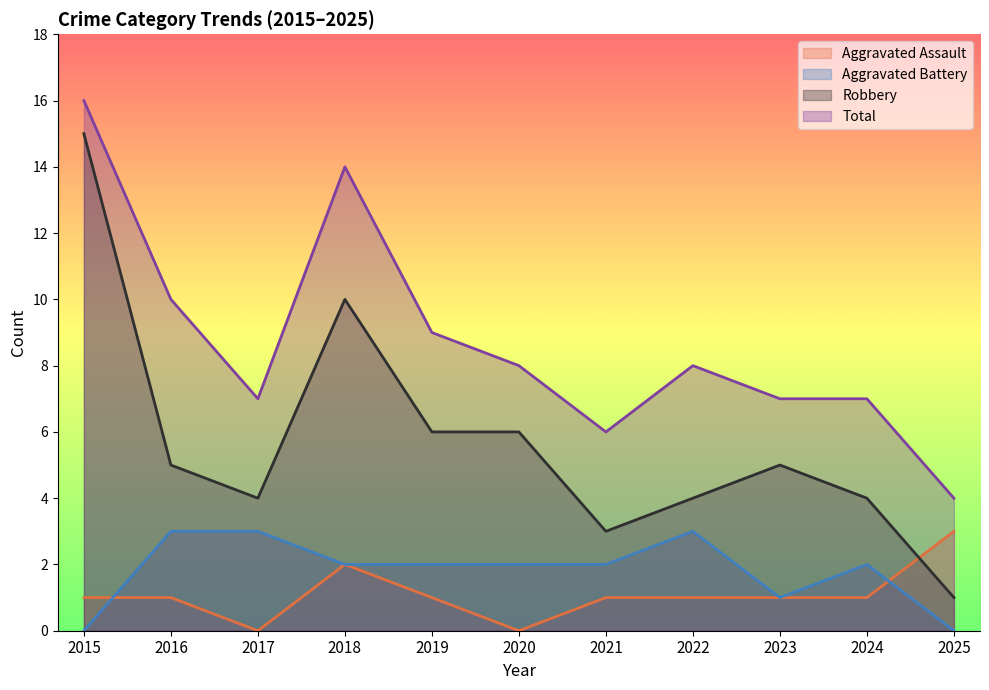

What are all the series names shown in the legend?

Aggravated Assault, Aggravated Battery, Robbery, Total